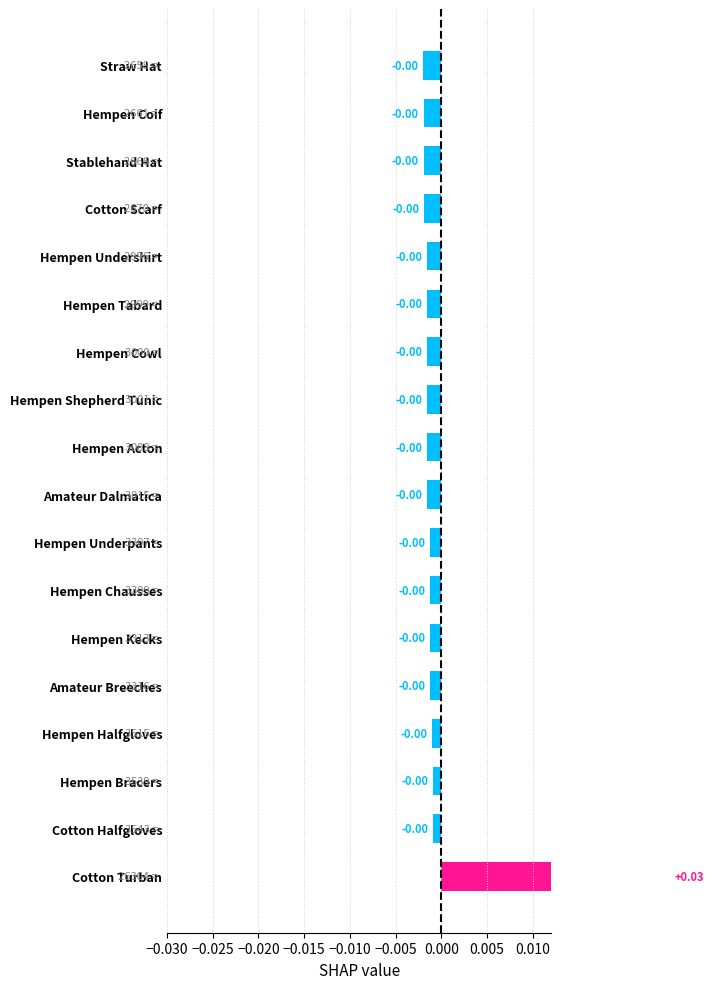

How many bars are there in total?

18